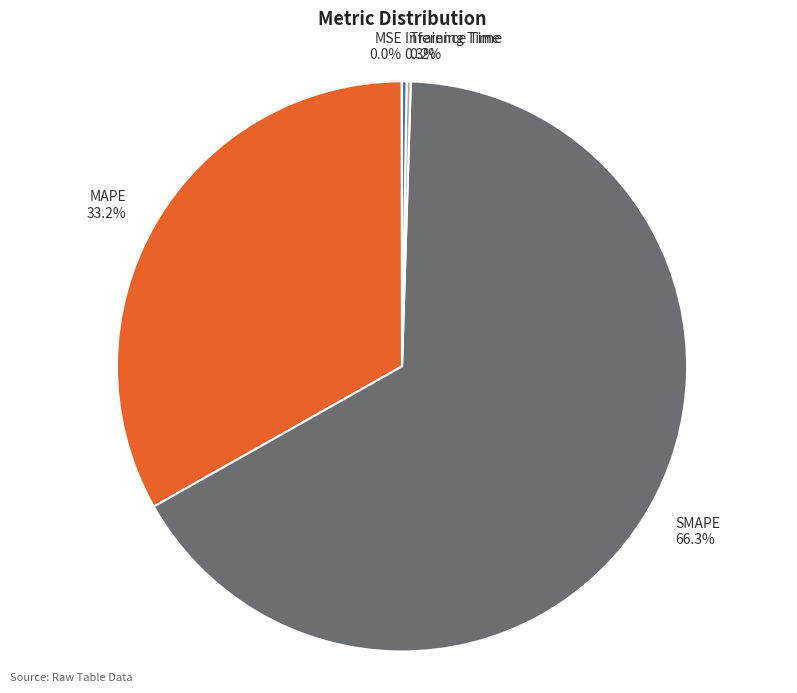

Is there any slice that represents more than half of the pie?

Yes